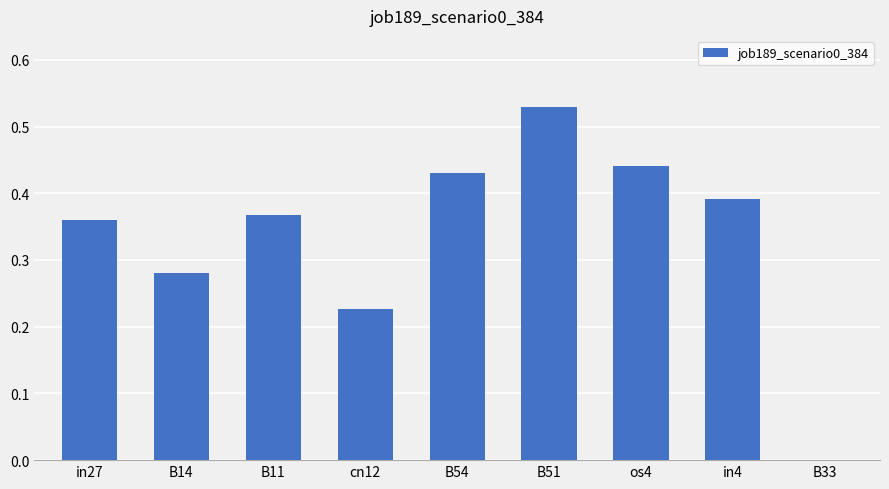

Which label corresponds to the largest value in the chart?

B51